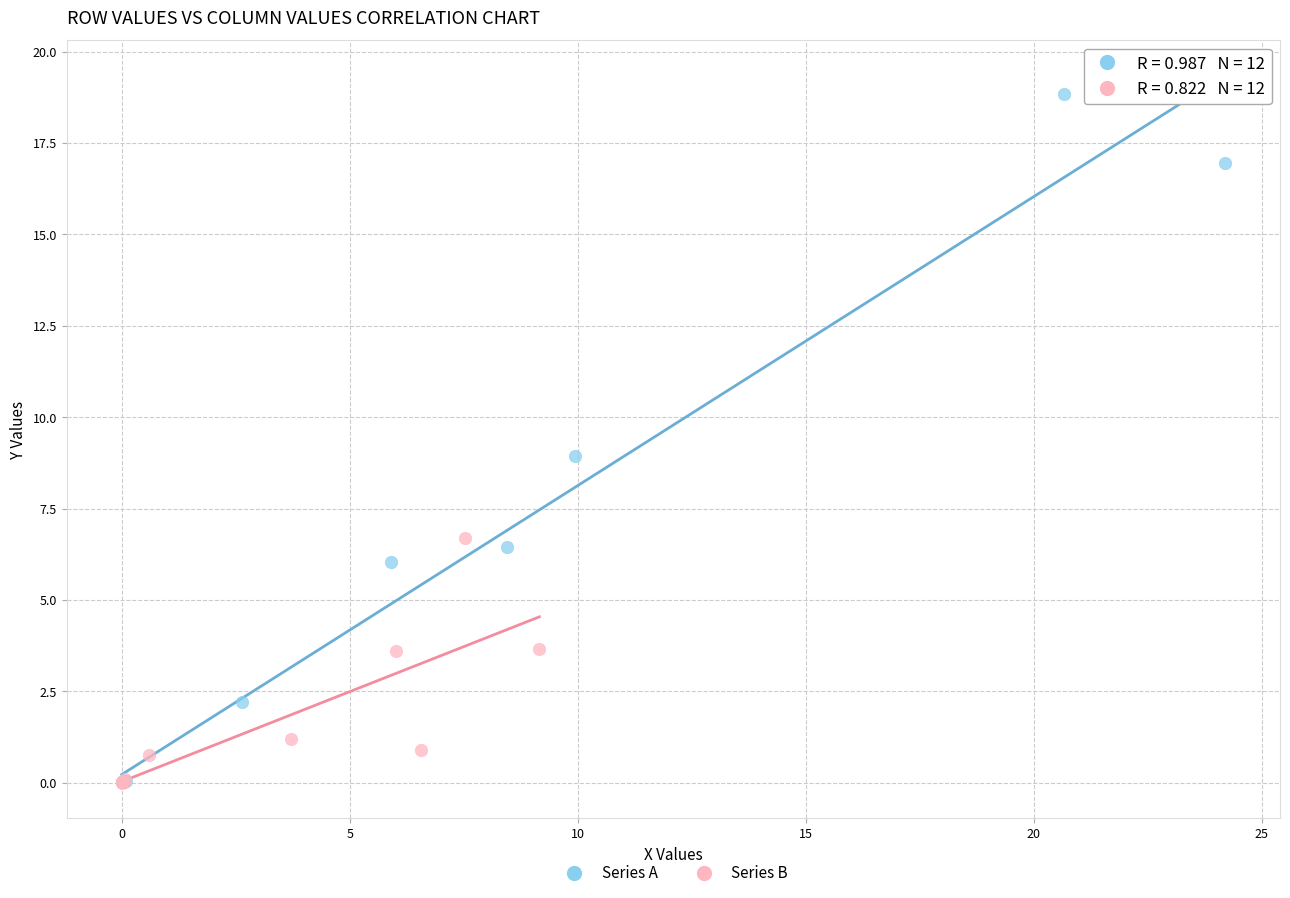

Which series contains the highest Y value?

Series A